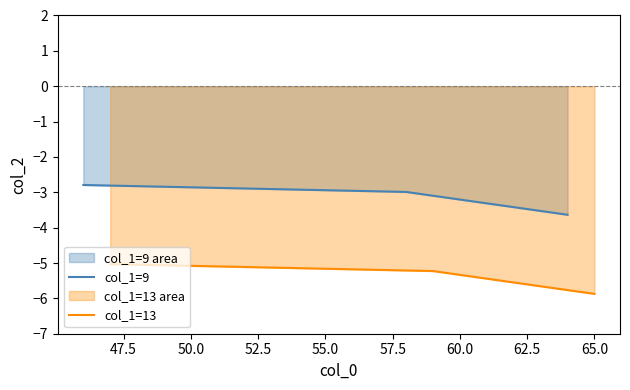

What is the highest value of the col_1=9 series?

-2.8